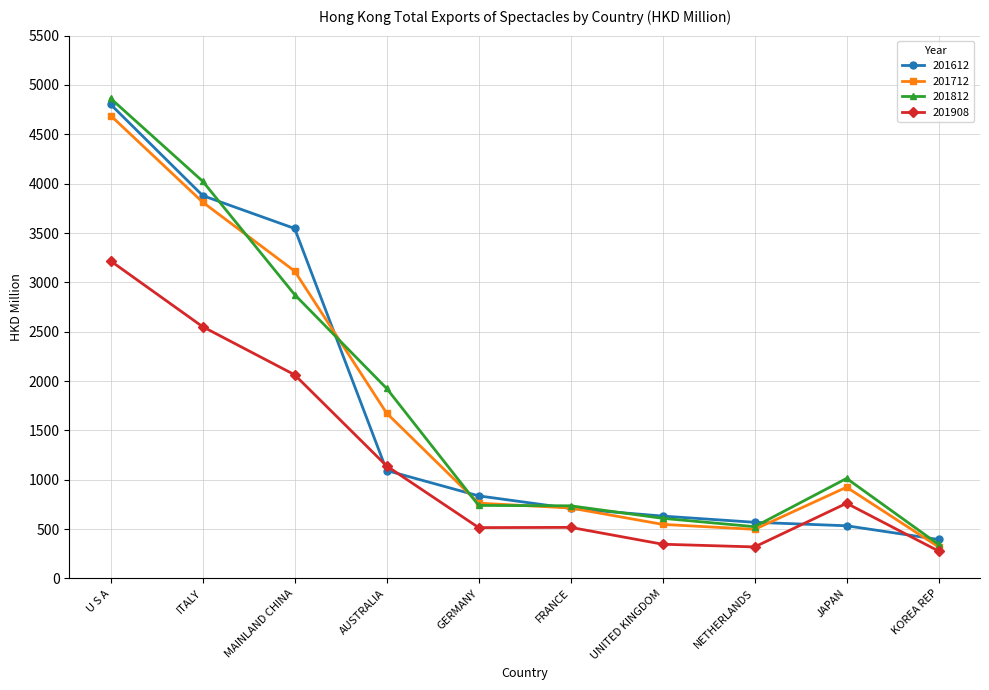

Which series changed the most between U S A and KOREA REP?

201812